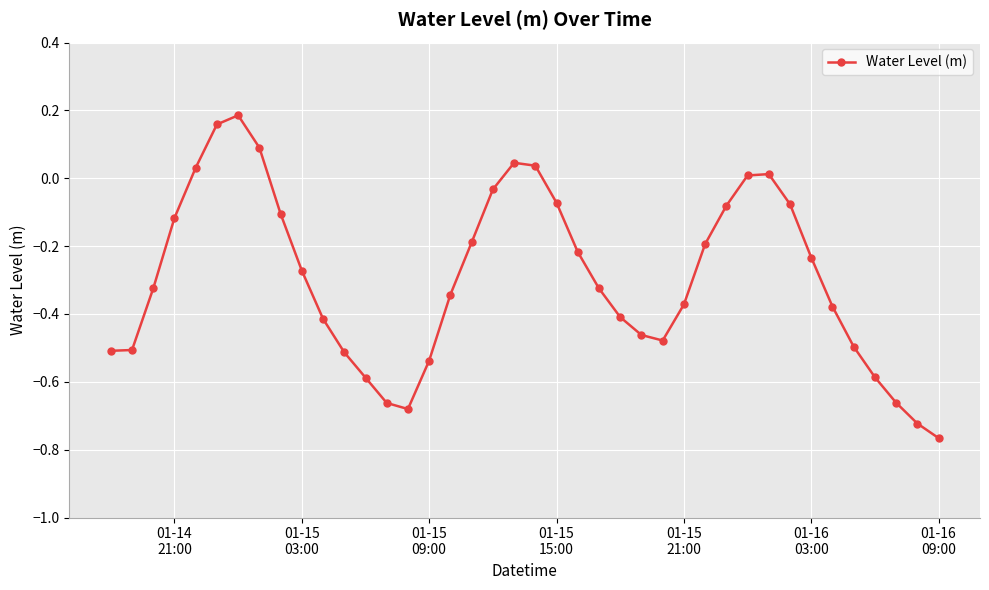

What is the difference between the maximum and minimum values?

1.0